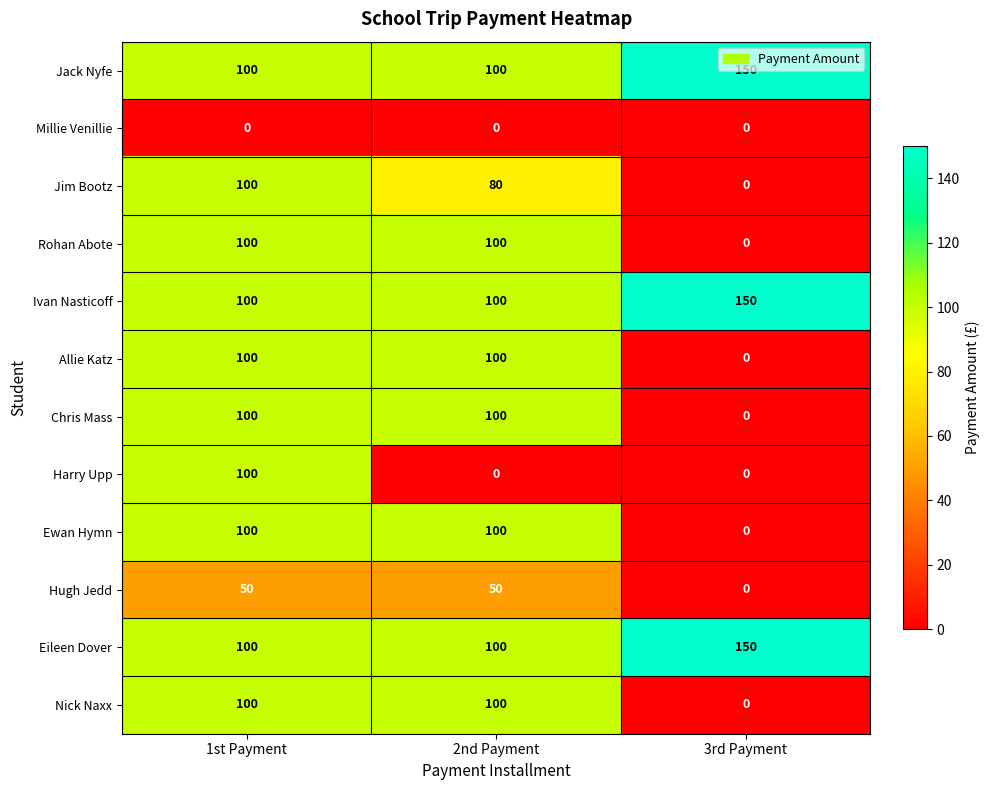

True or false: Millie Venillie has a value of 0 at 3rd Payment.

True